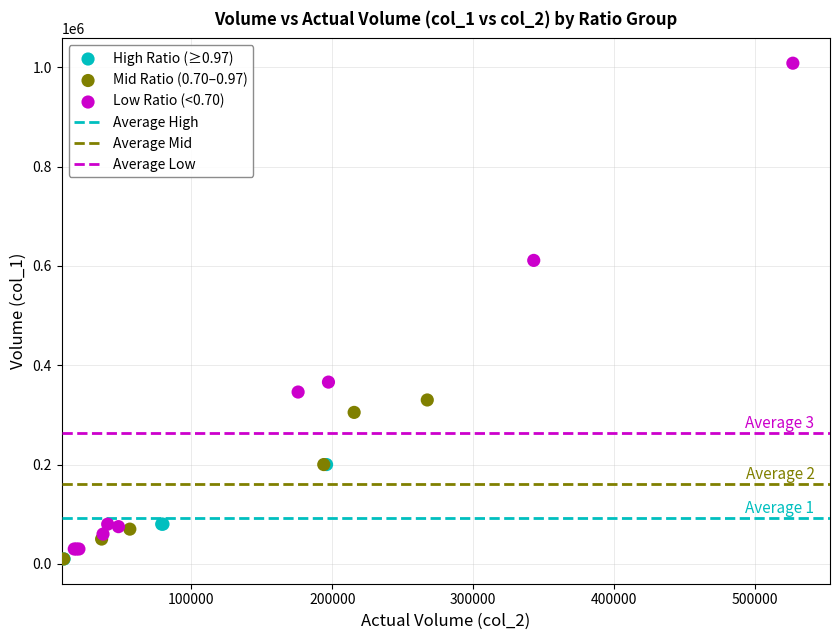

Which series has the largest Y range (max minus min)?

Low Ratio (<0.70)